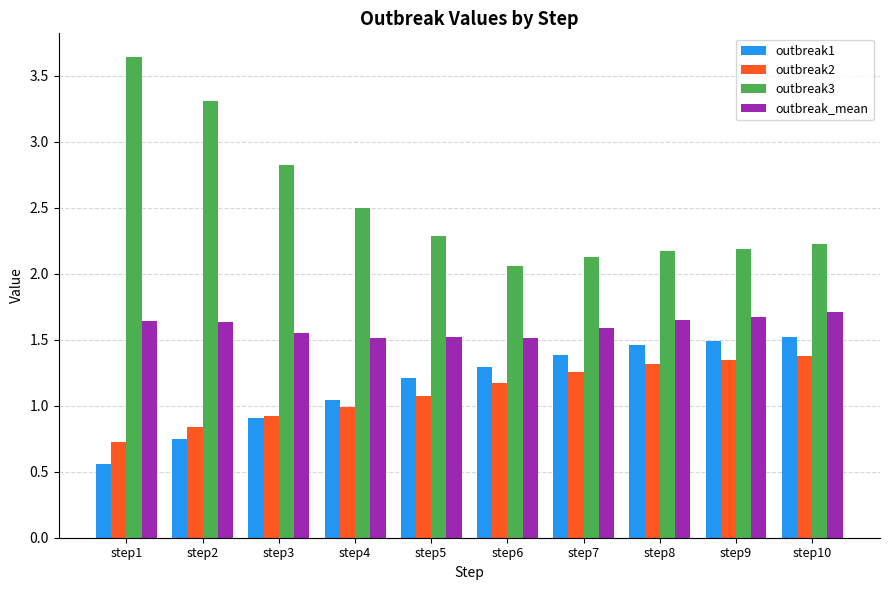

How many data points in outbreak1 are above 1?

7